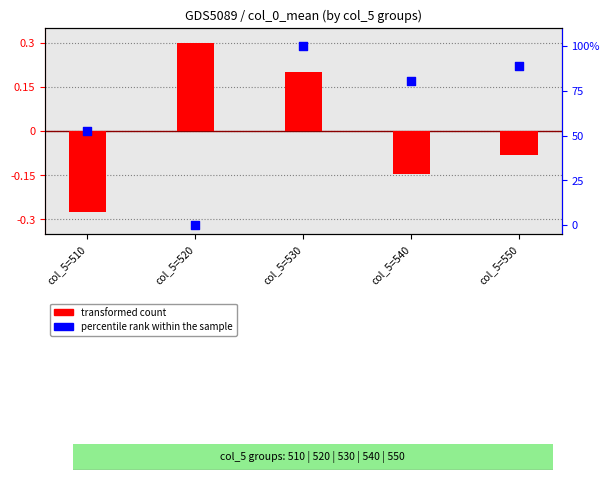

Is the value of percentile rank within the sample at col_5=520 greater than the value of transformed count at col_5=530?

No